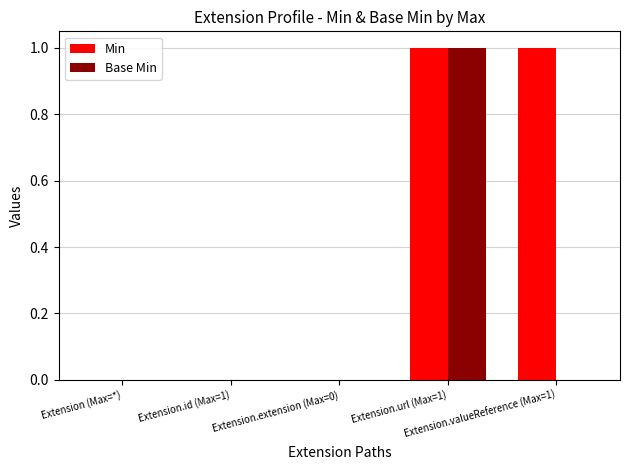

What are all the series names shown in the legend?

Min, Base Min